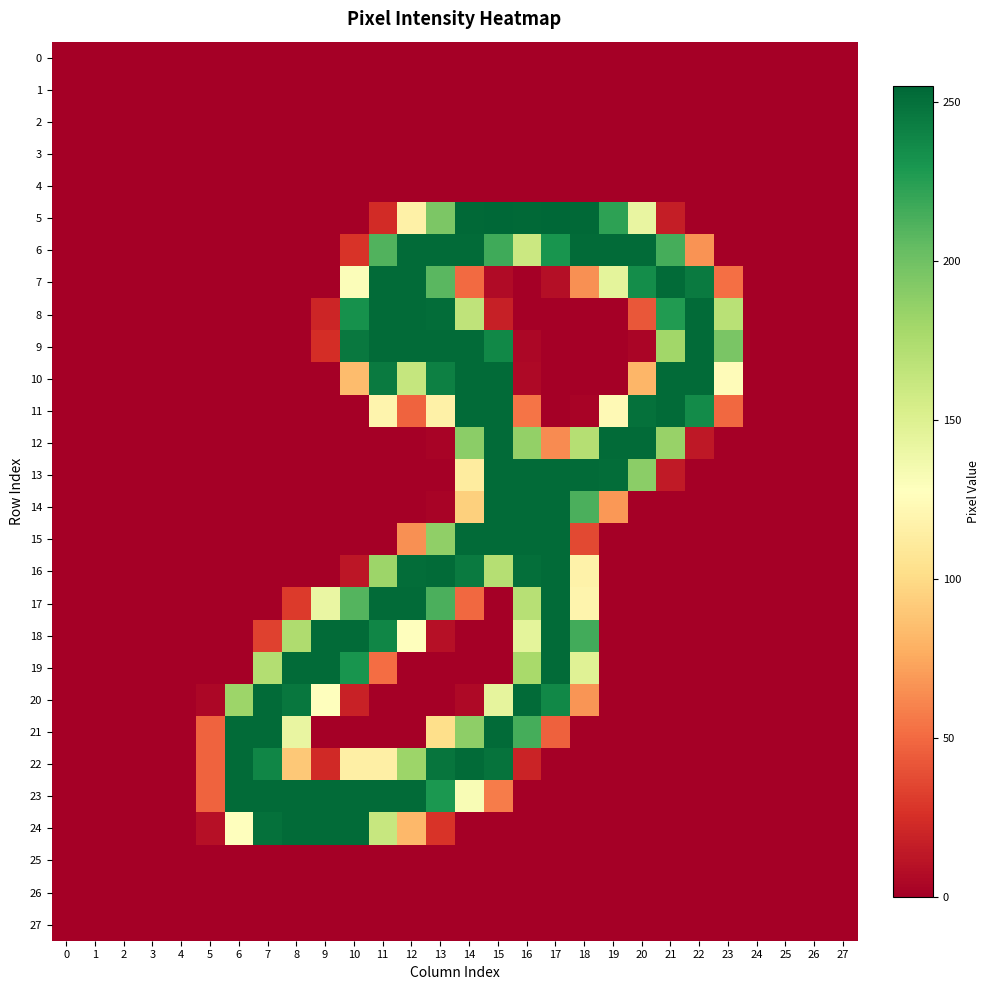

At which category is the sum across all series the highest?

15